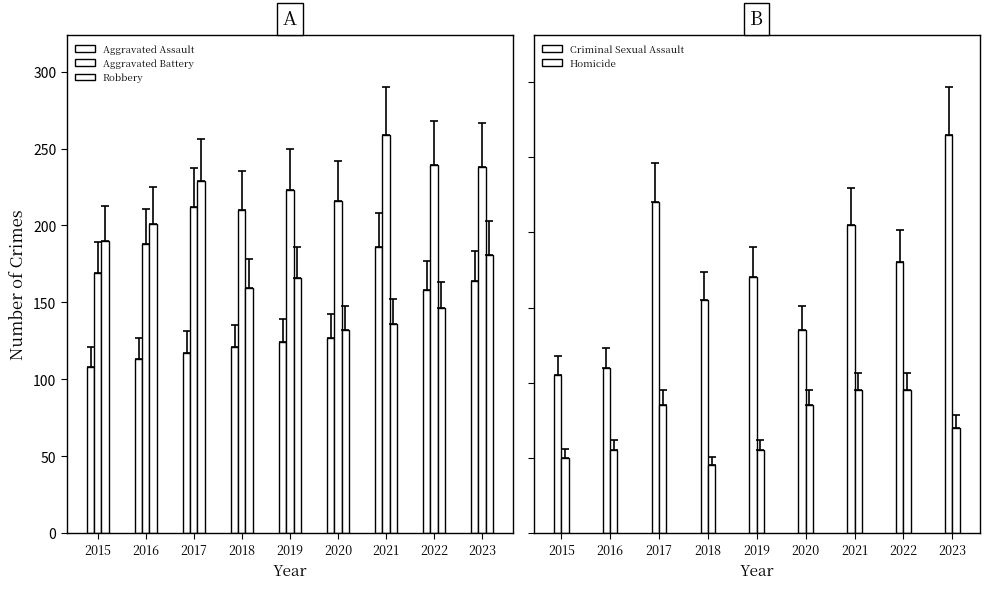

At how many categories does at least one series exceed 109?

9